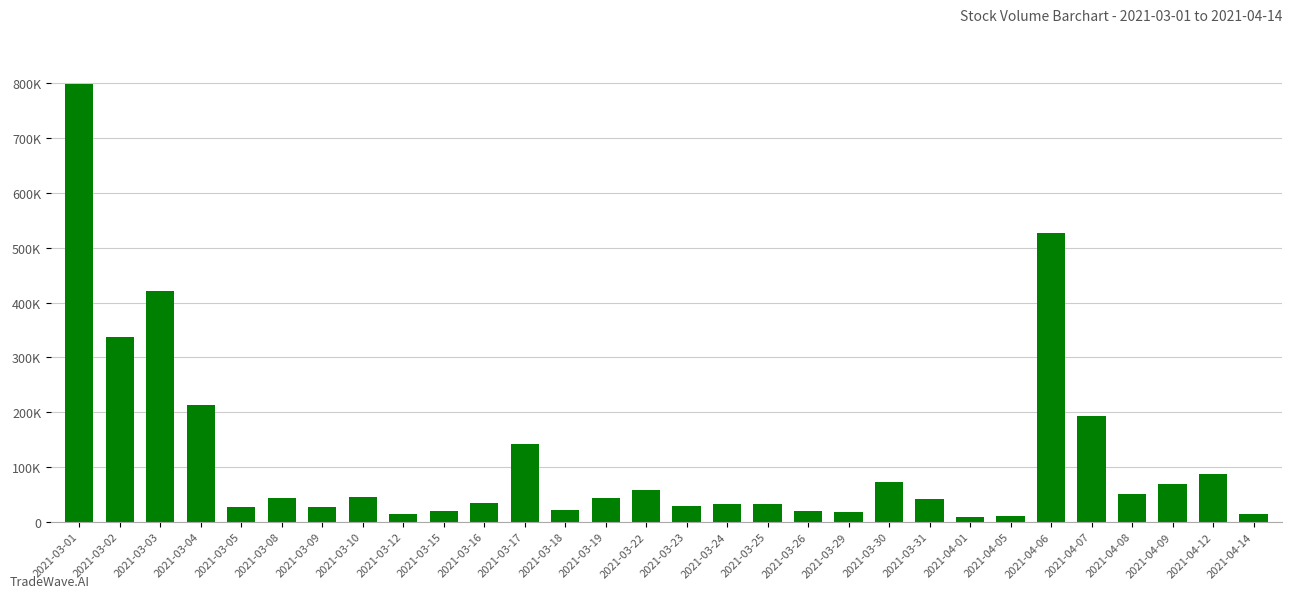

Does the chart contain any negative values?

No